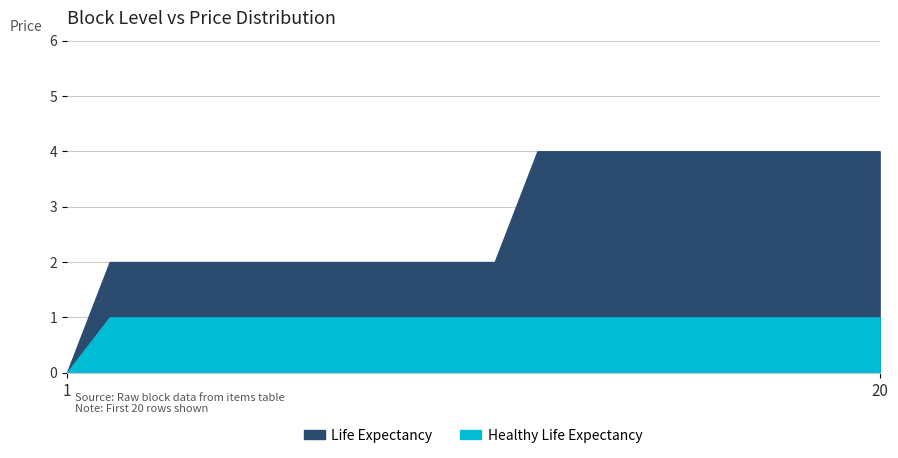

True or false: Healthy Life Expectancy and Life Expectancy intersect in this chart.

False